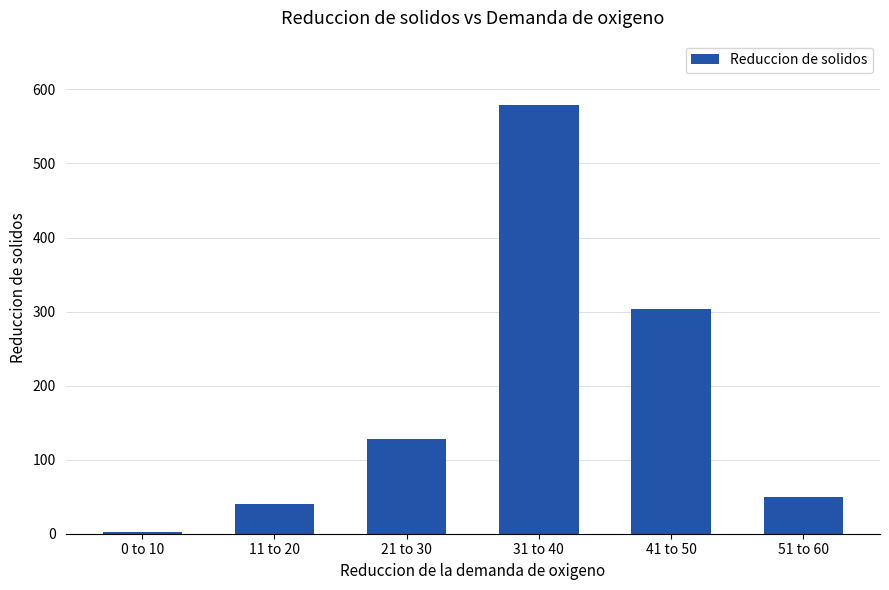

Does the chart contain any negative values?

No